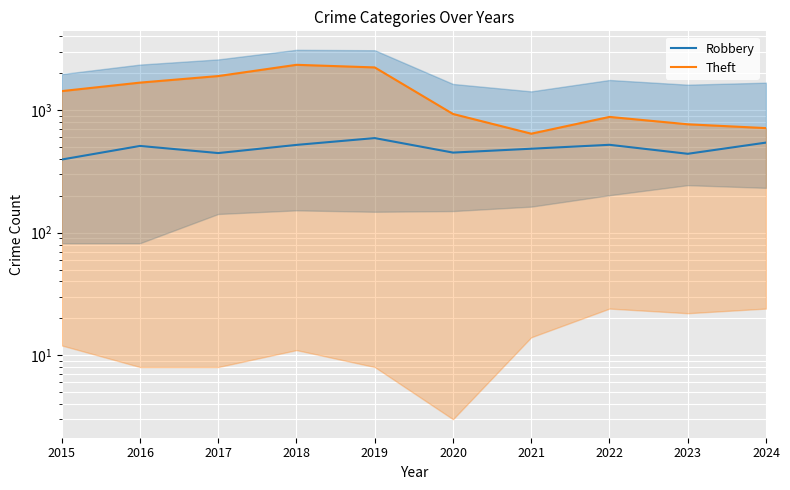

How many data points in Theft are above 1429?

4